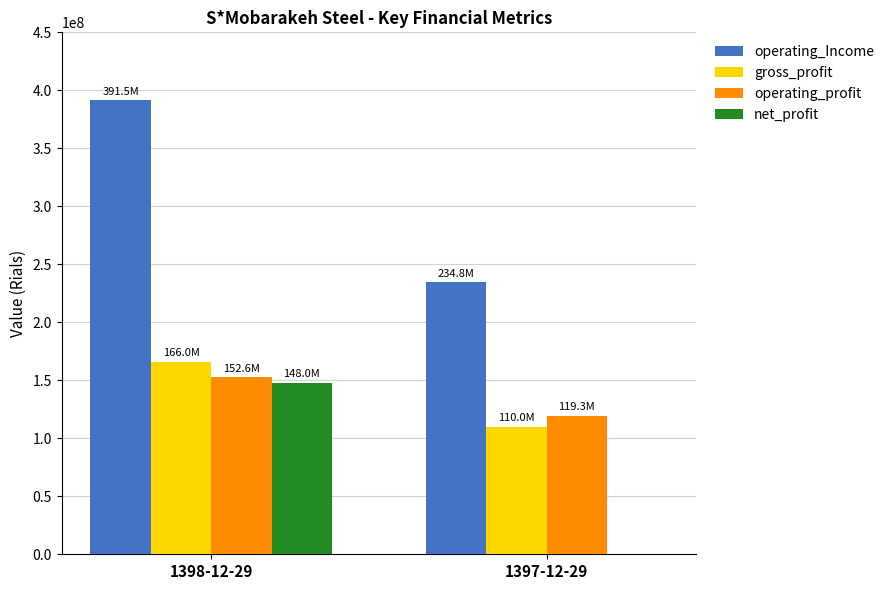

What is the sum of the net_profit values at 1398-12-29 and 1397-12-29?

147959808